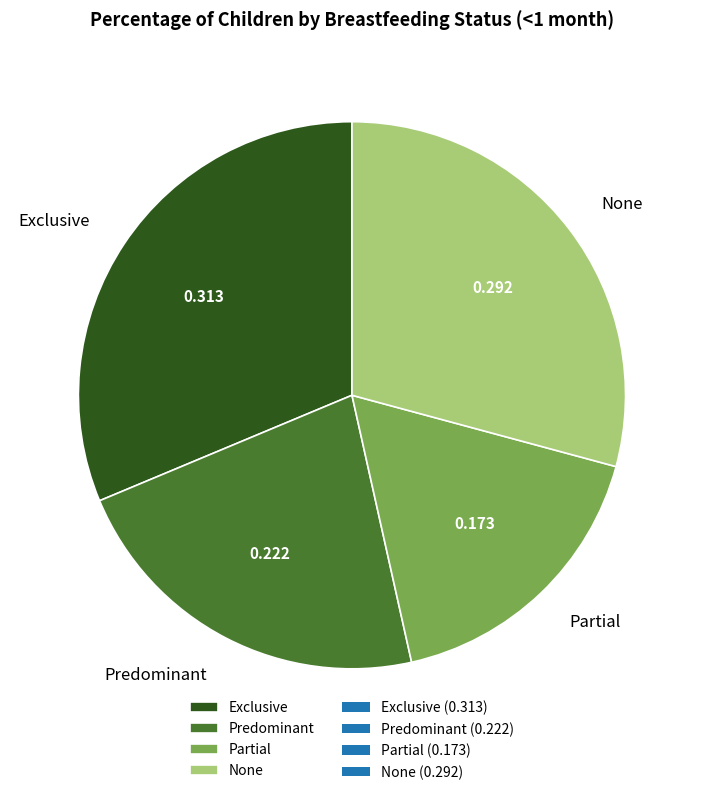

Is it true that None is 29% of the pie?

True